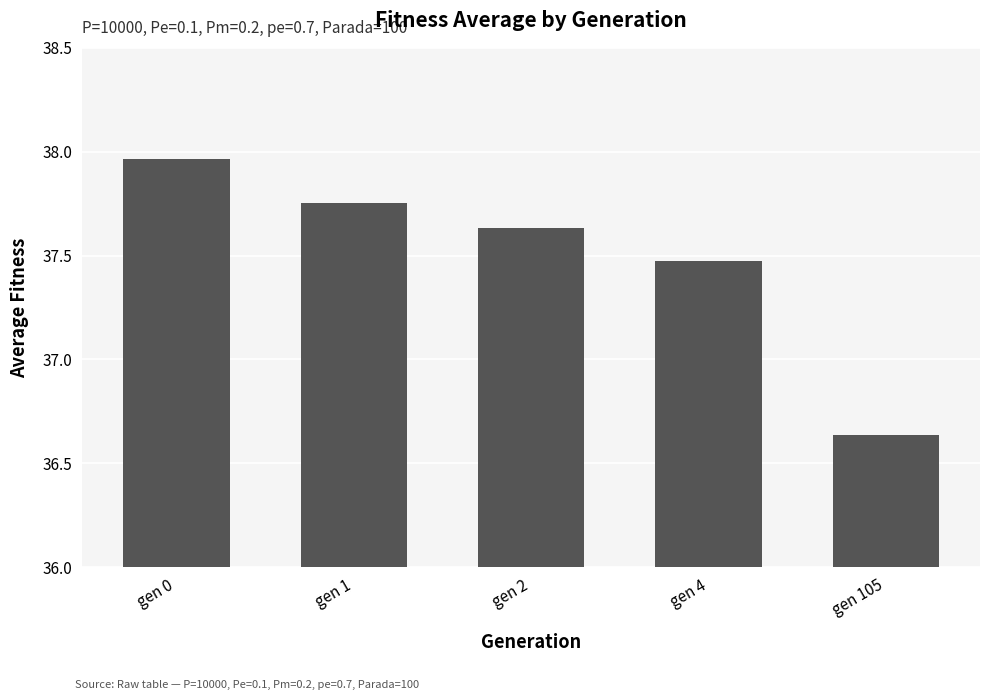

What is the change in value from gen 2 to gen 4?

-0.2